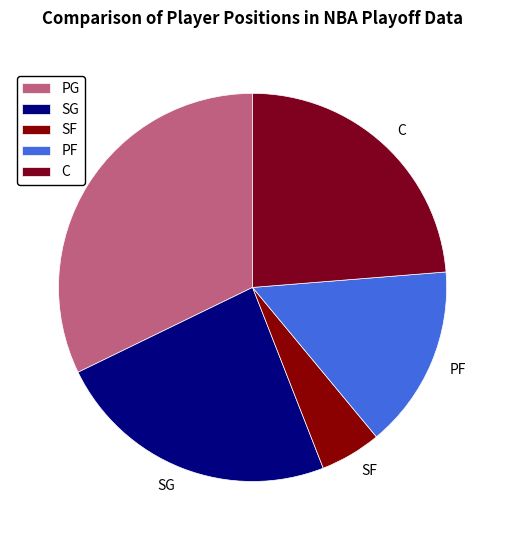

Do PG and C together represent more than half of the pie?

Yes